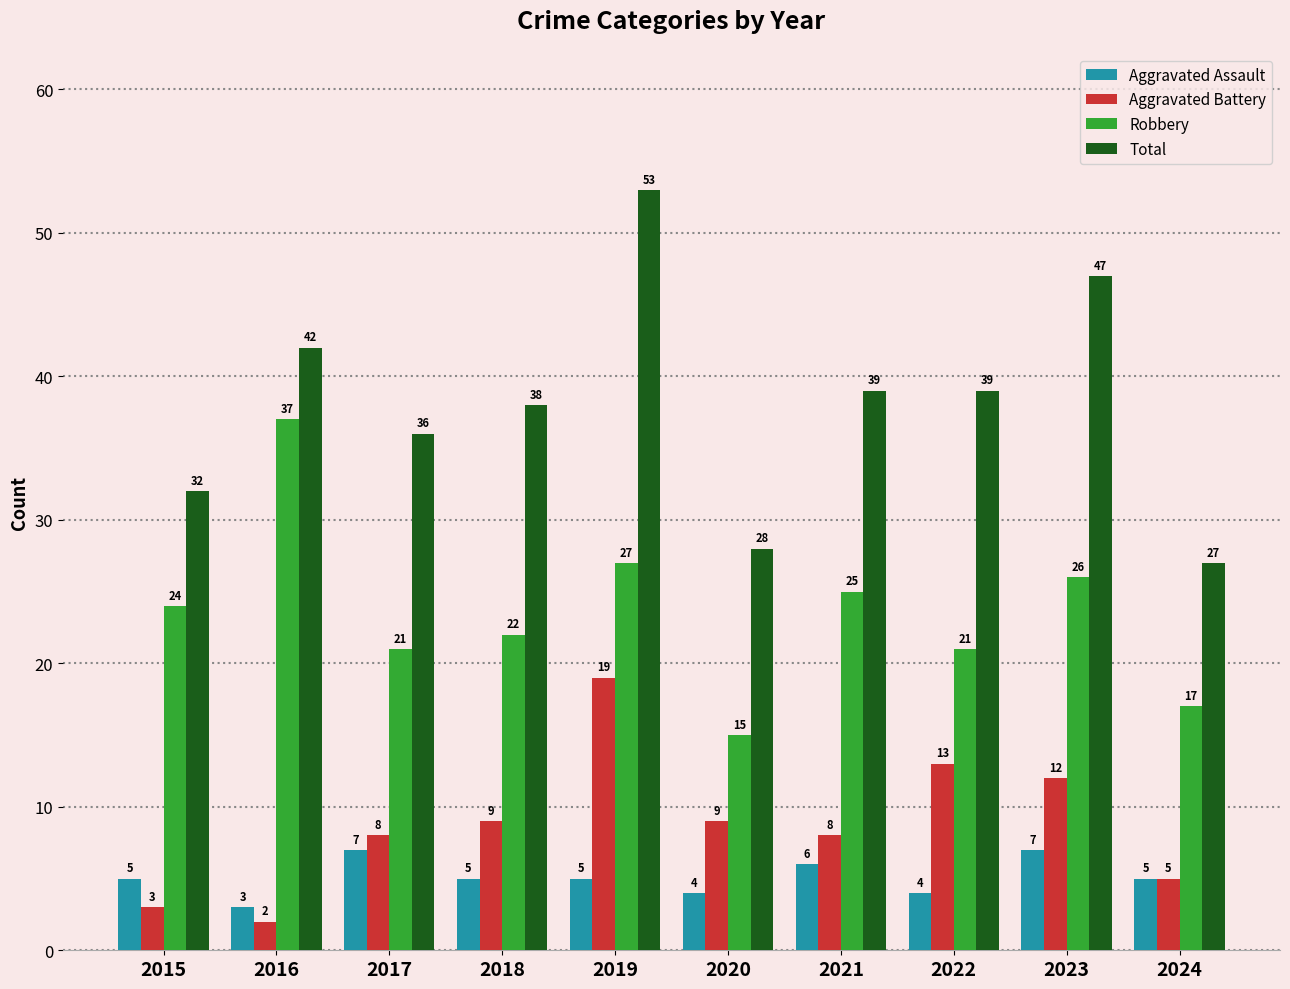

The Aggravated Battery series shows 19 at 2019. True or false?

True